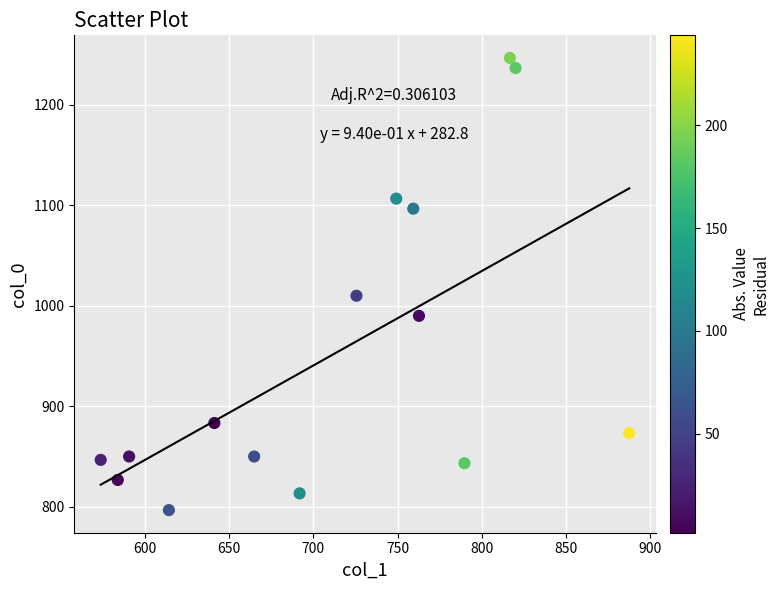

What Y value in the scatter plot is closest to 1021?

1010.0